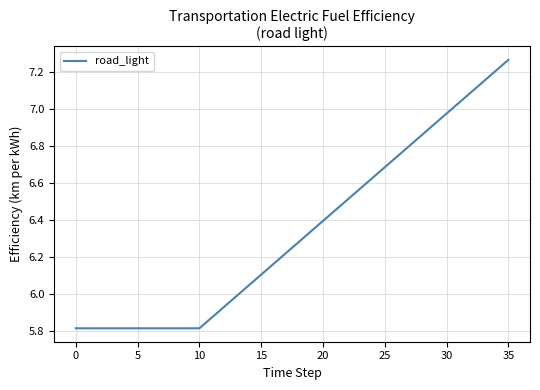

What is the smallest value displayed?

5.8